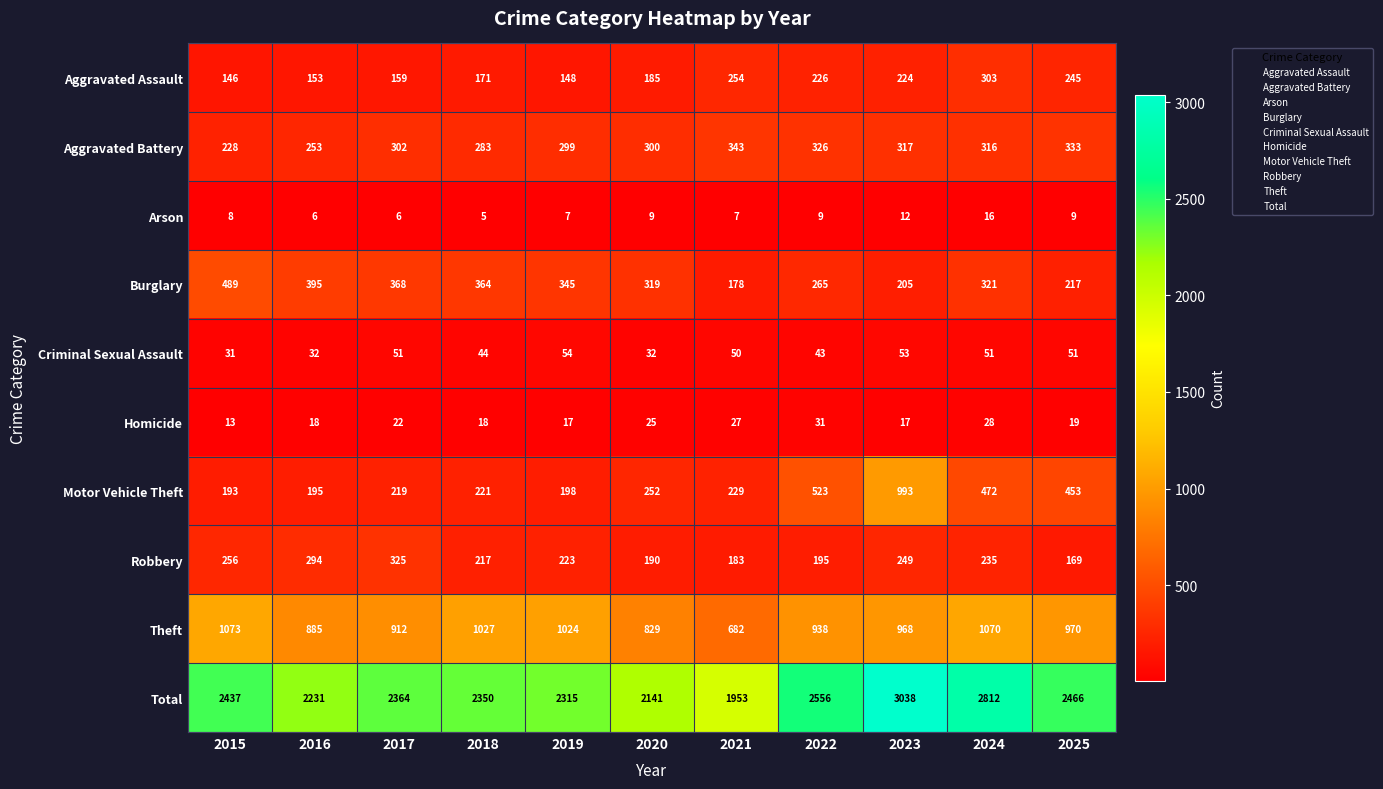

Count the number of data series in this chart.

10